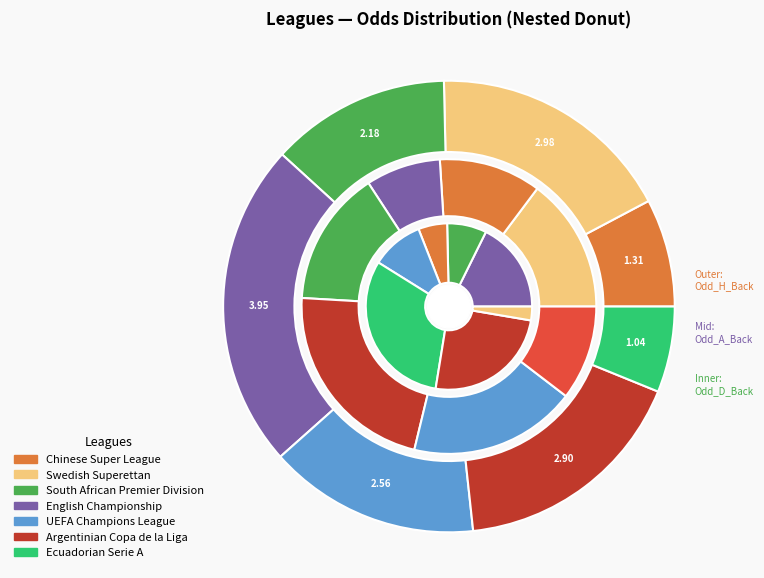

What portion of the pie excludes UEFA Champions League?

84.9%